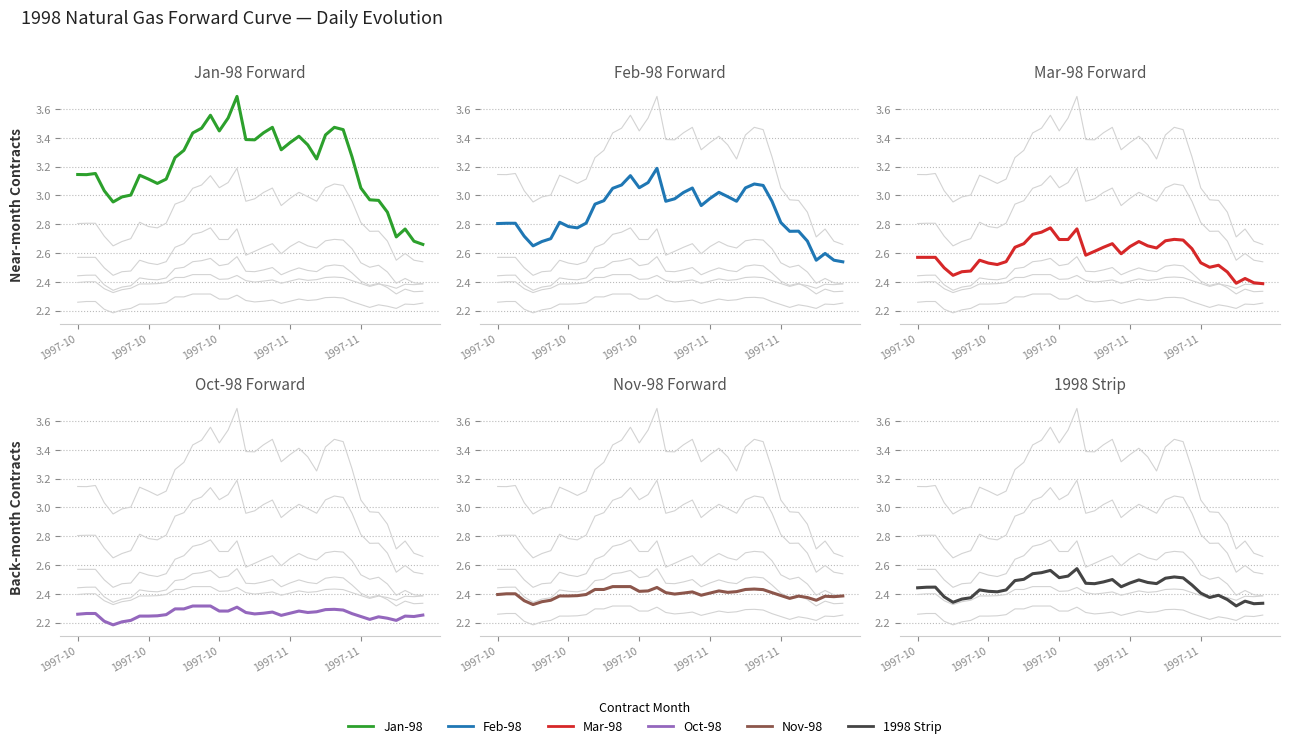

What is the sum of the Nov-98 values at 37 and 5?

4.7